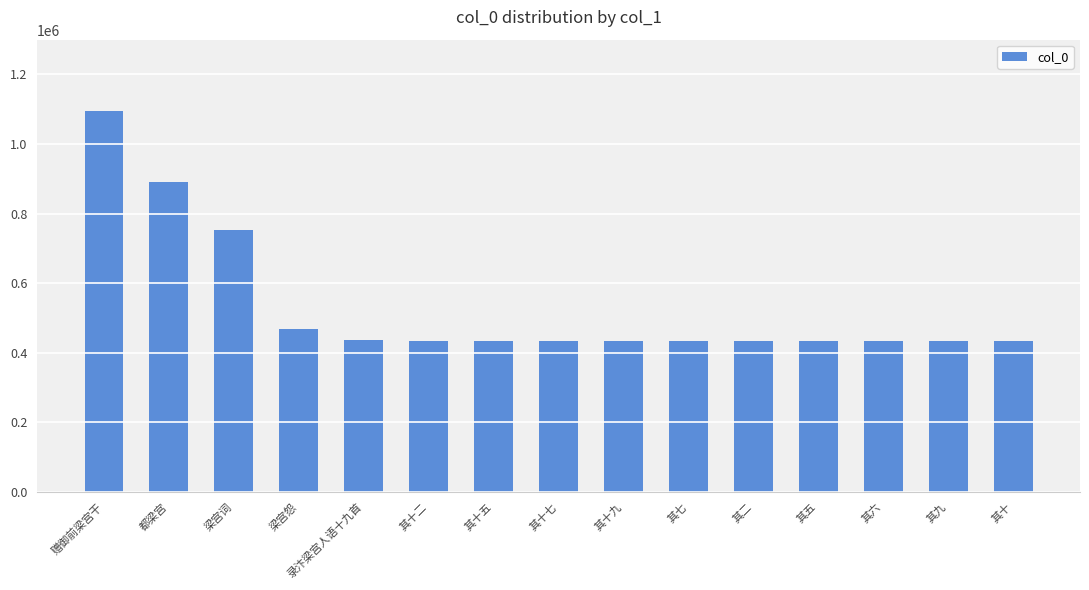

True or false: the data shows 193662 at 梁宫词.

False